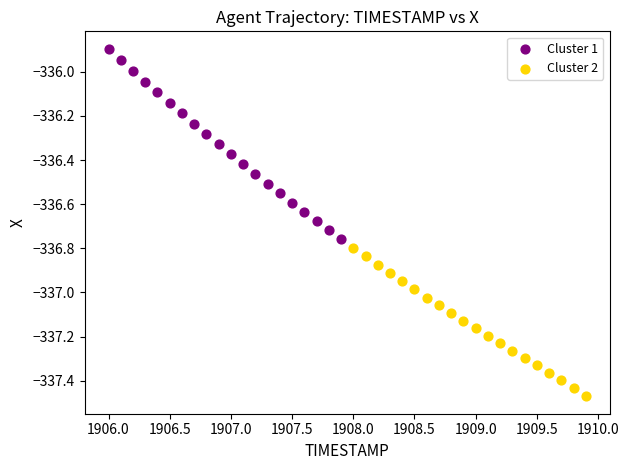

Which series contains the lowest Y value?

Cluster 2